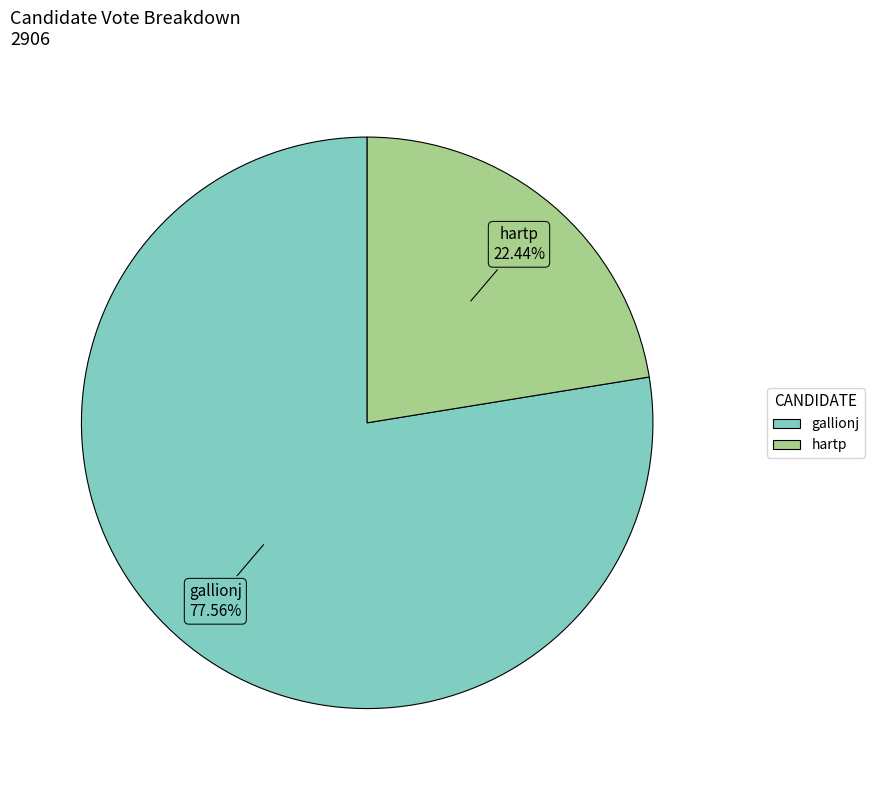

Does gallionj account for over 50% of the chart?

Yes